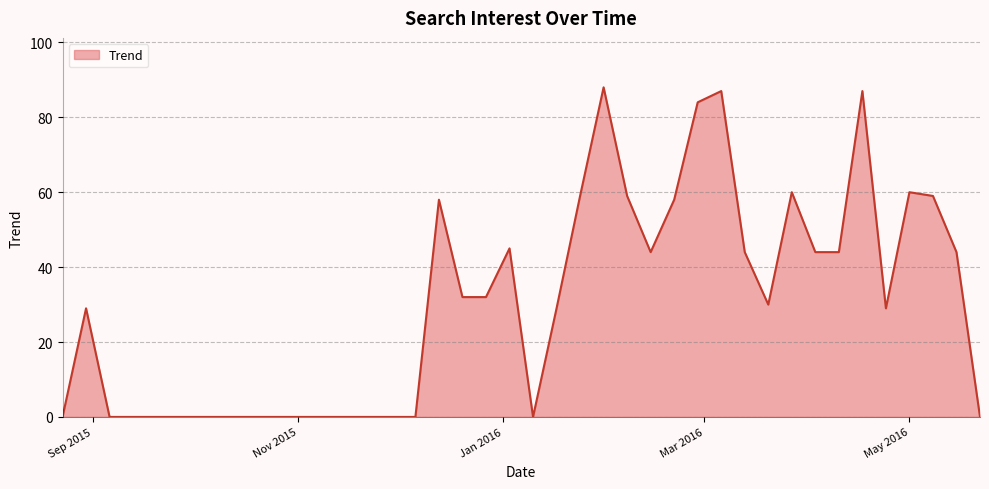

What is the maximum value shown in the chart?

88